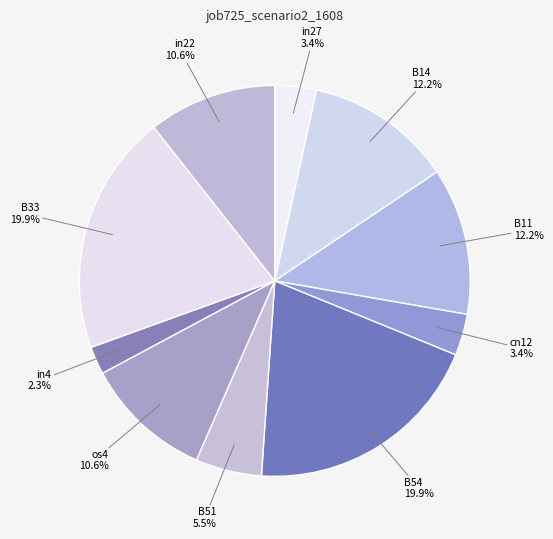

Which has a higher value, os4 or B51?

os4